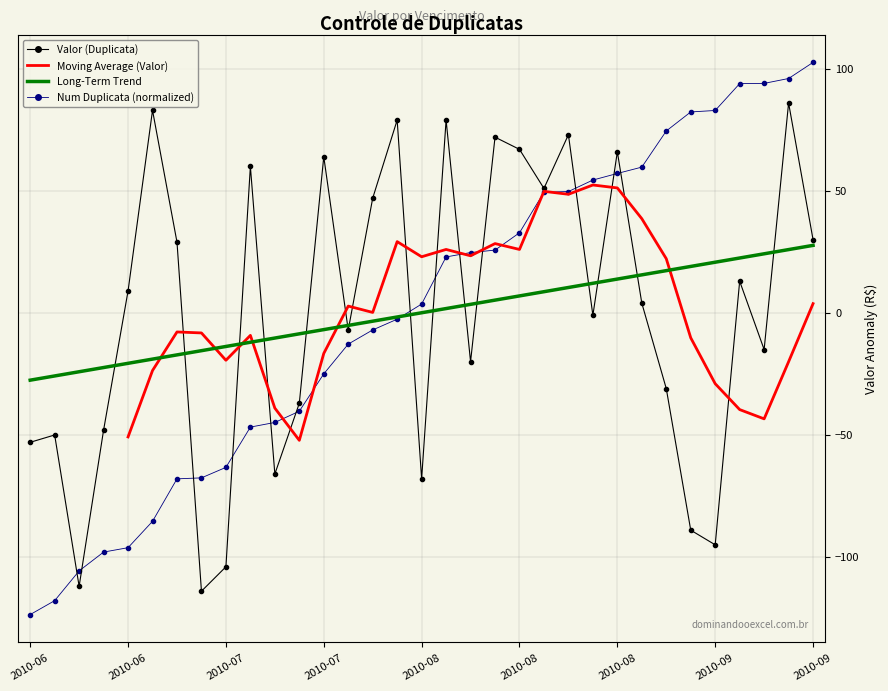

Which has a higher value, 2010-07-21 or 2010-08-25?

2010-07-21